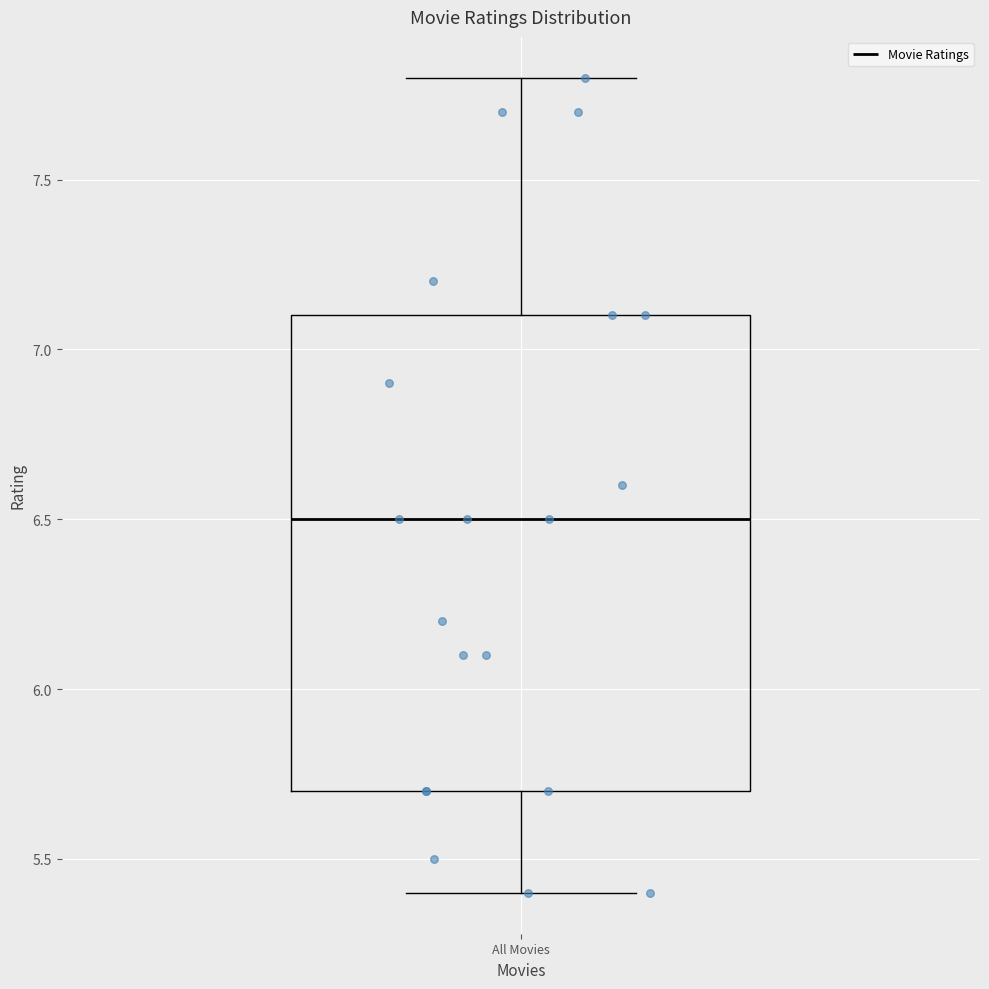

Transcribe this box plot: give where the median line is, the range the box spans, and where the two whiskers end, as read against the y-axis. The values are not printed on the chart, so give them approximately, as read against the axis.

median 6.5, box 5.7 to 7.1, whiskers 5.4 to 7.8